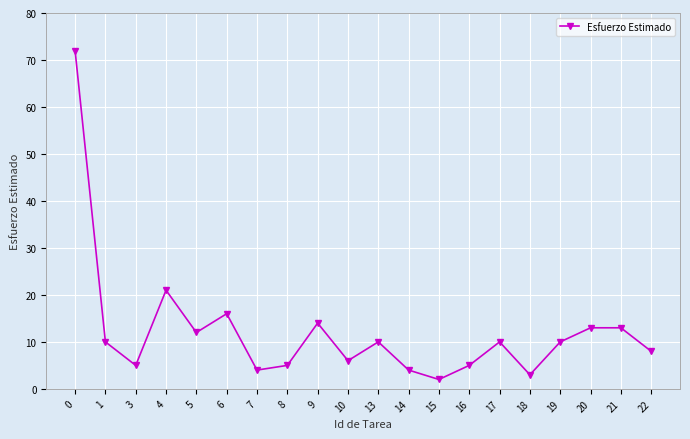

The chart shows a value of 10 at 17. True or false?

True